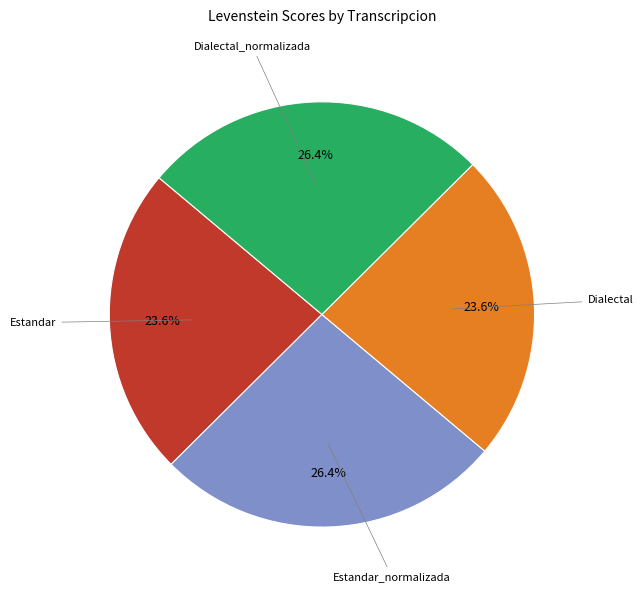

Is there any slice that represents more than half of the pie?

No